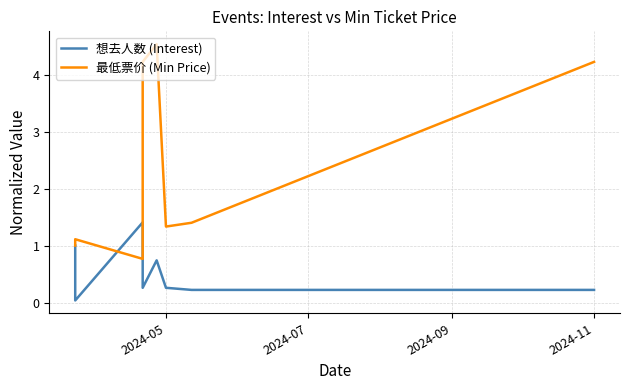

The 想去人数 (Interest) series shows 0.5 at 2024-09. True or false?

False